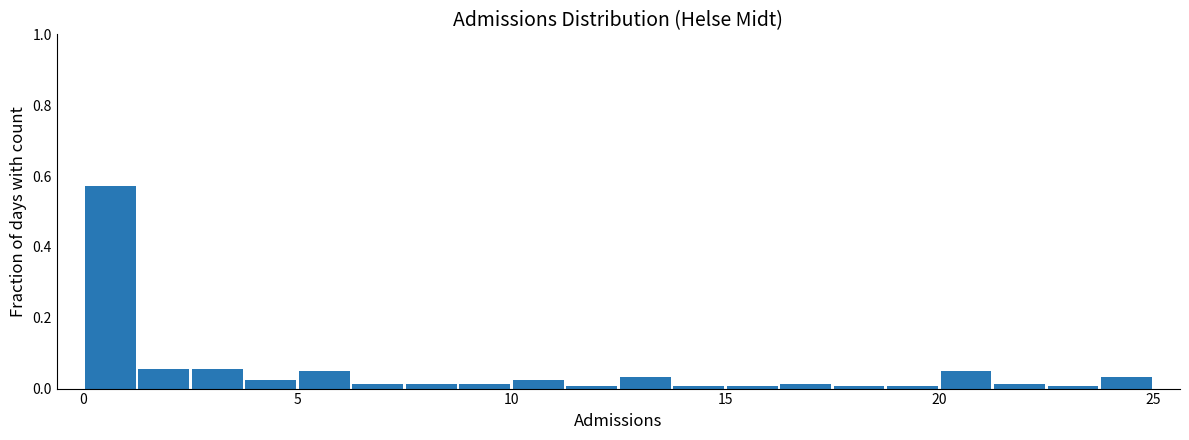

Read against the x-axis, roughly where is the centre of the tallest bar?

0.5